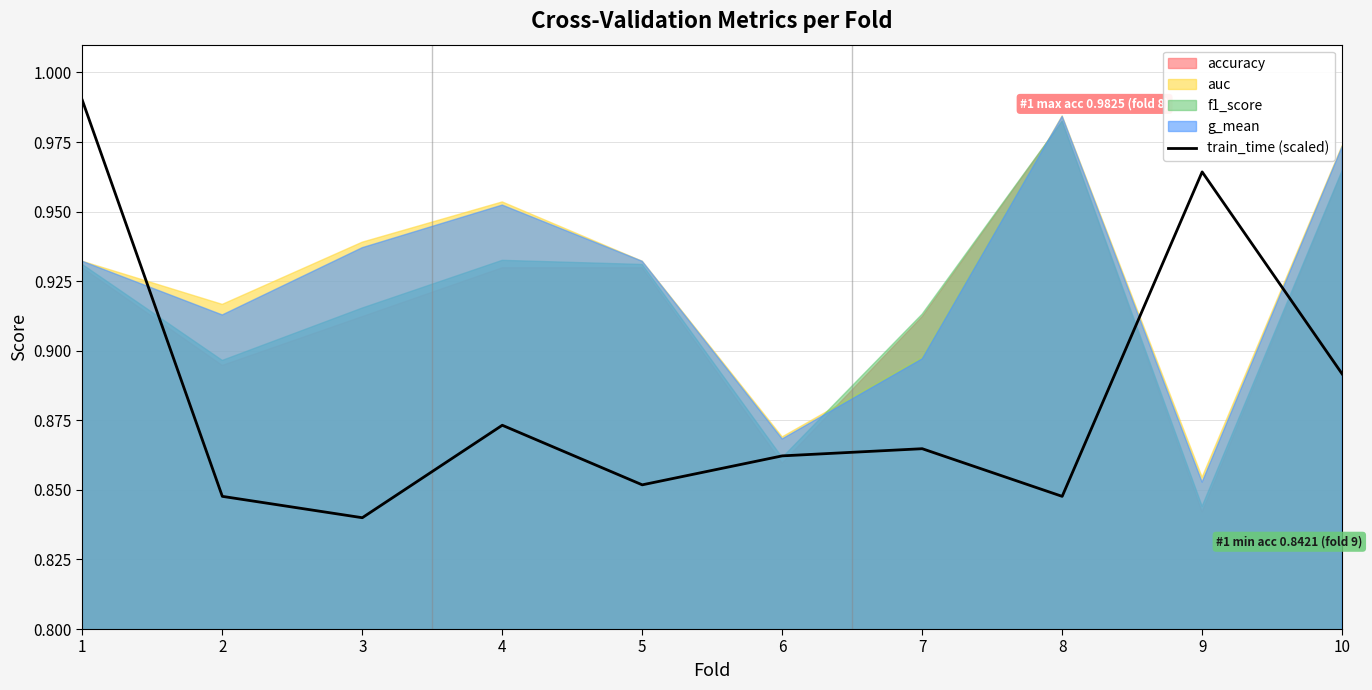

The value at 10 is 0.3. True or false?

False